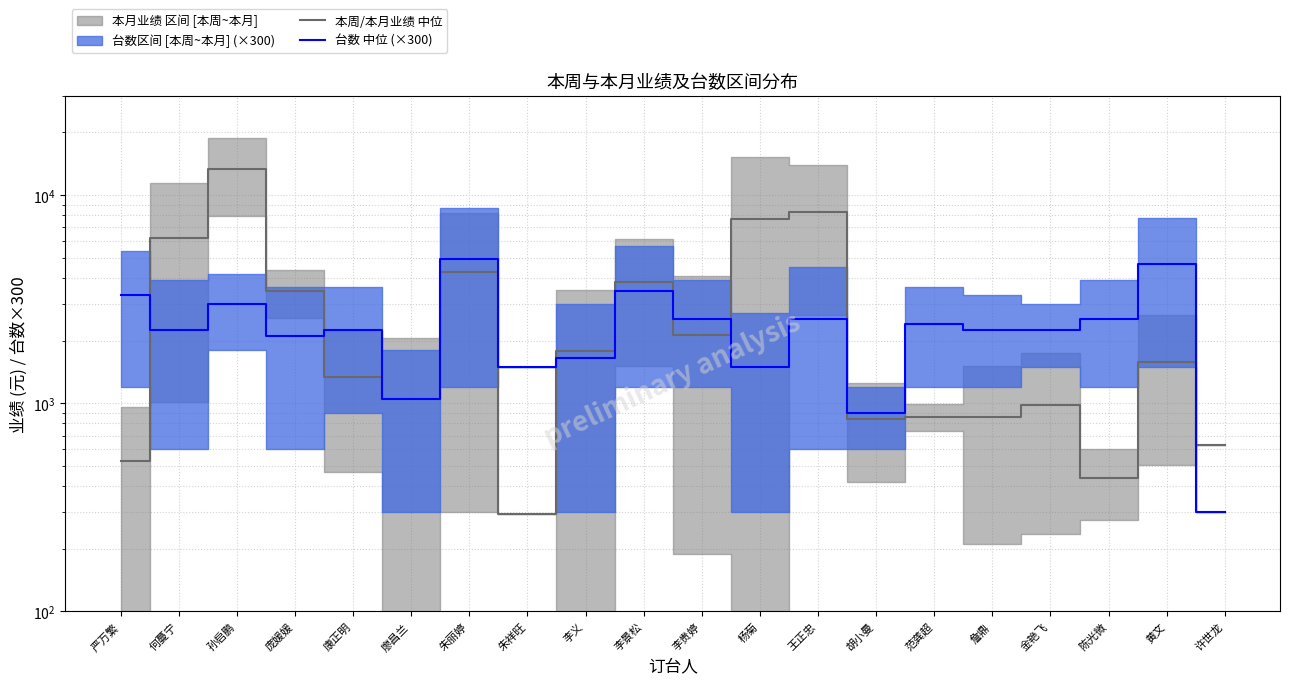

The value of 本周/本月业绩 中位 at 庞媛媛 is 3472.0. True or false?

True